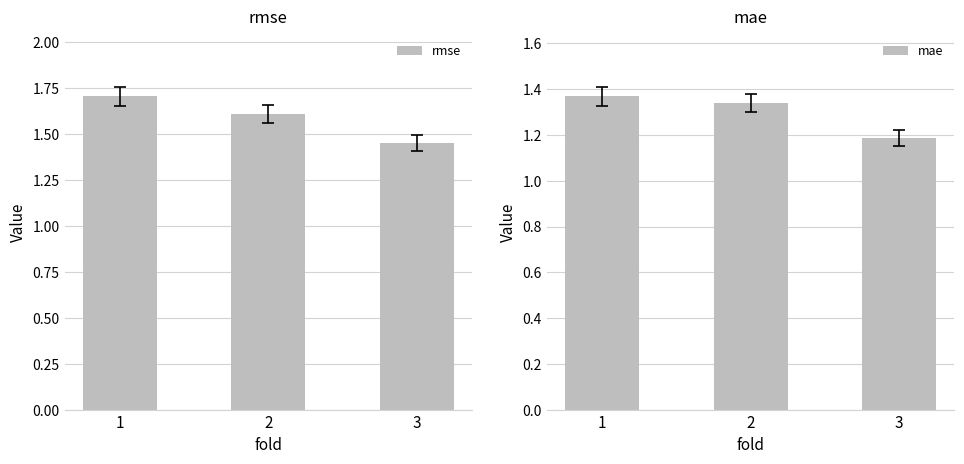

True or false: mae has a value of 1.4 at 1.

True